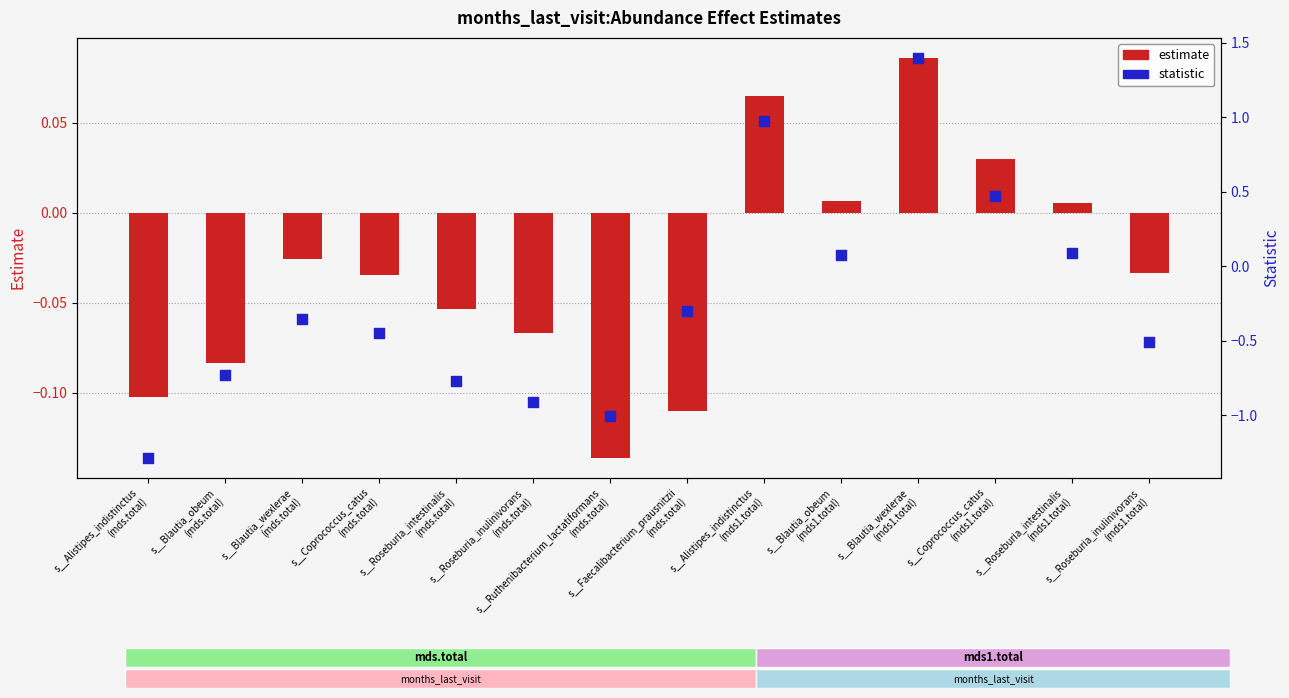

What is the total value across all series at s__Coprococcus_catus
(mds1.total)?

0.5